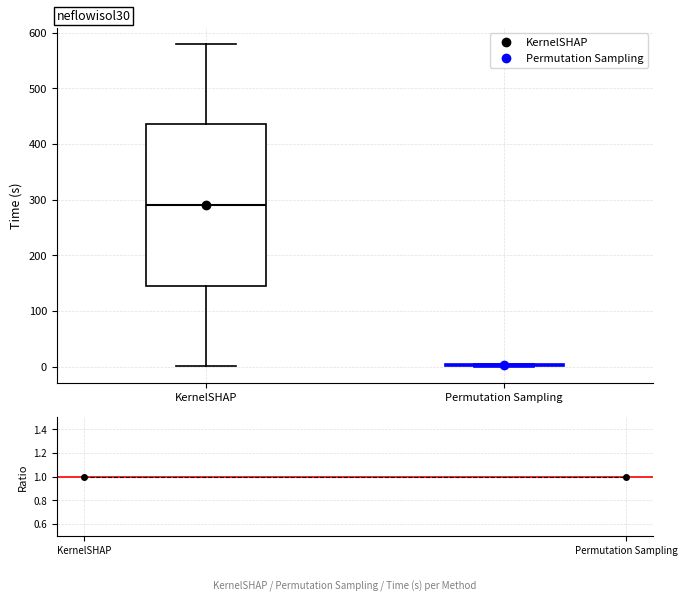

Where is the upper edge of the box for KernelSHAP on the y-axis? The values are not printed on the chart, so give them approximately, as read against the axis.

440